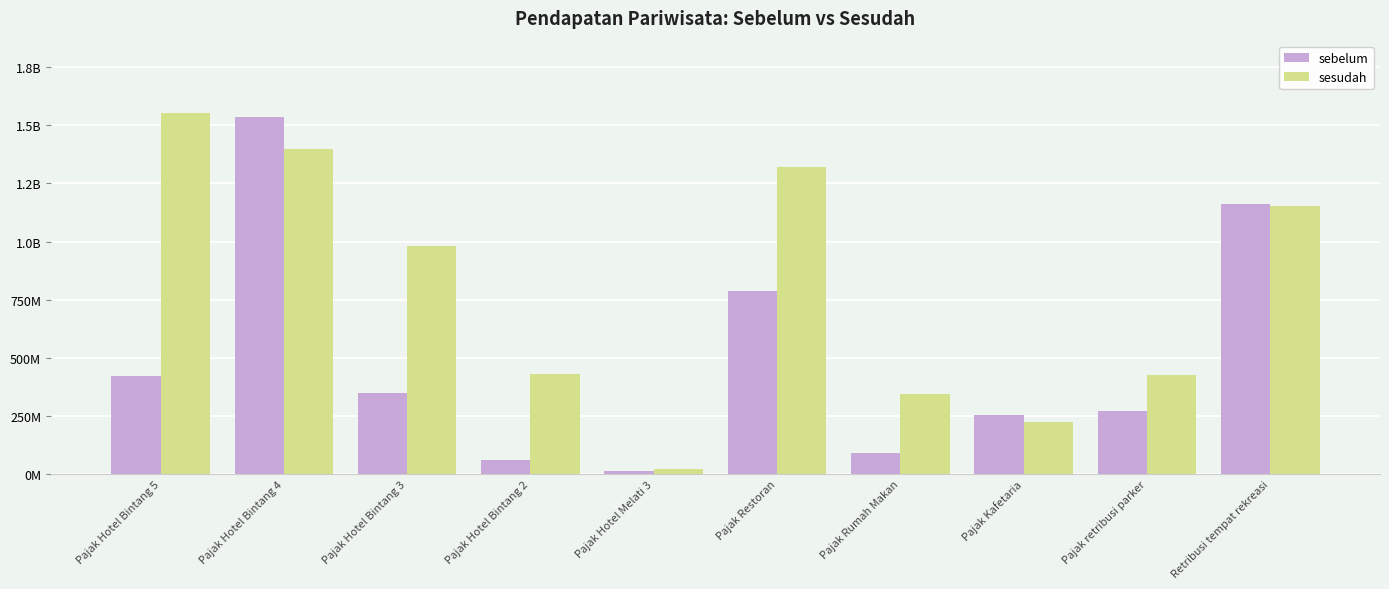

Does the chart contain stacked bars?

No